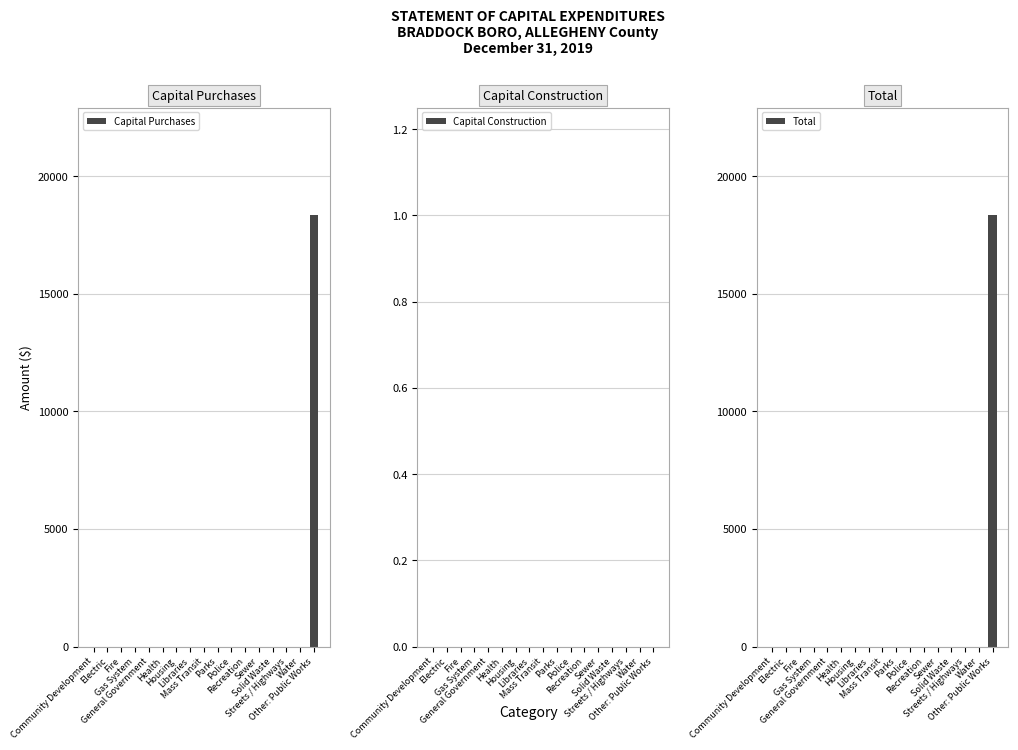

Reading left to right, transcribe all the data shown in this chart.

Capital Purchases: 0	0	0	0	0	0	0	0	0	0	0	0	0	0	0	0	18340
Capital Construction: 0	0	0	0	0	0	0	0	0	0	0	0	0	0	0	0	0
Total: 0	0	0	0	0	0	0	0	0	0	0	0	0	0	0	0	18340